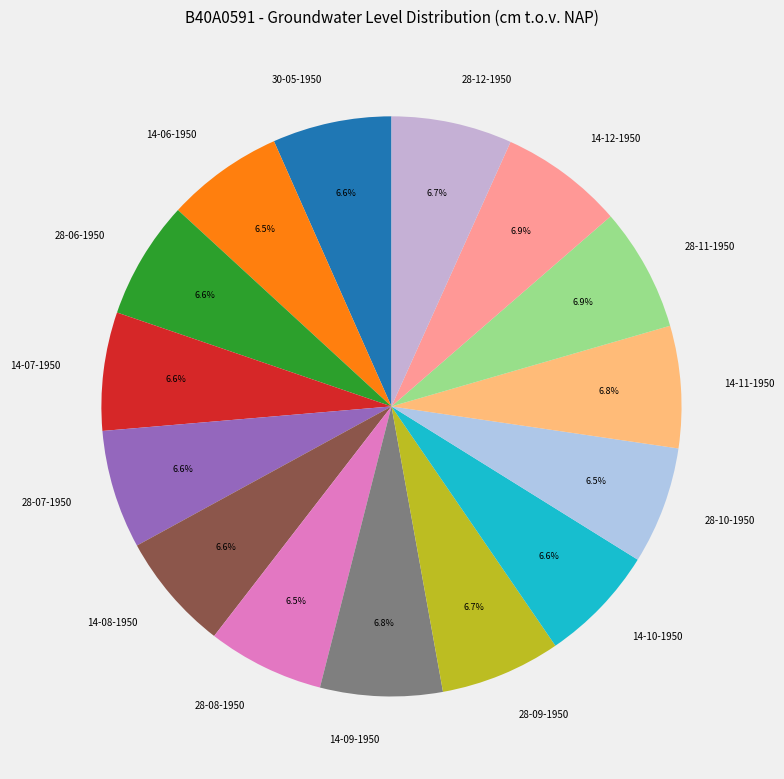

Does any single category account for the majority?

No